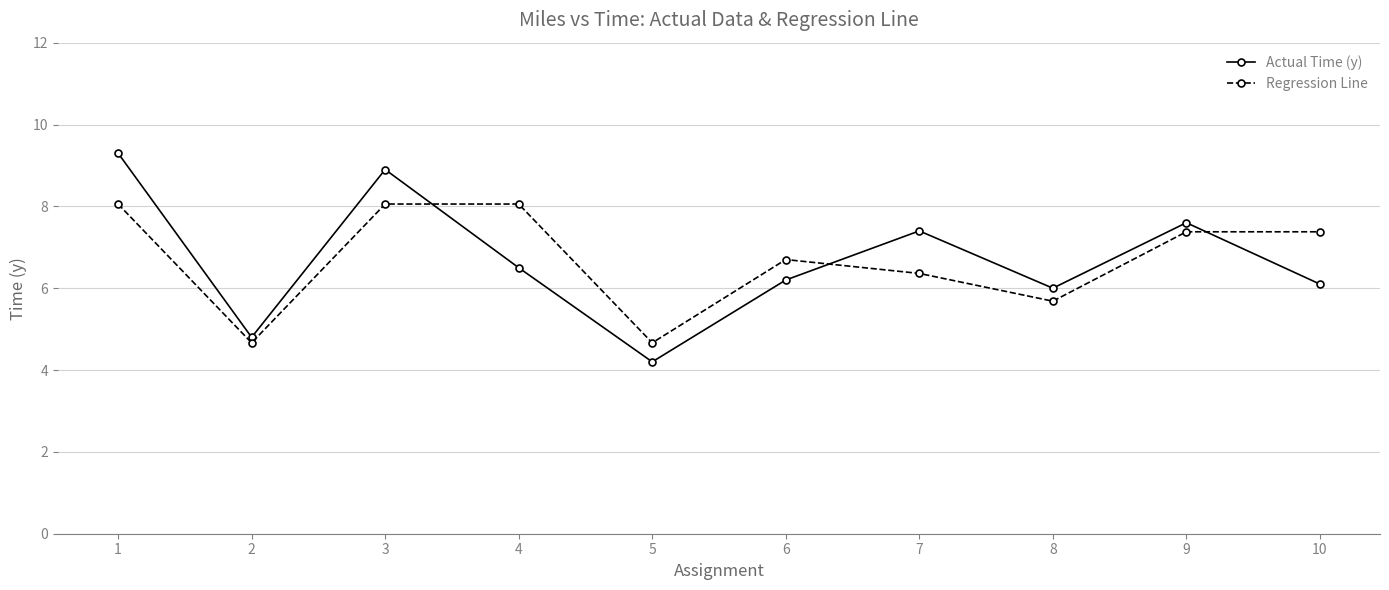

Read the Regression Line value at 3.

8.1